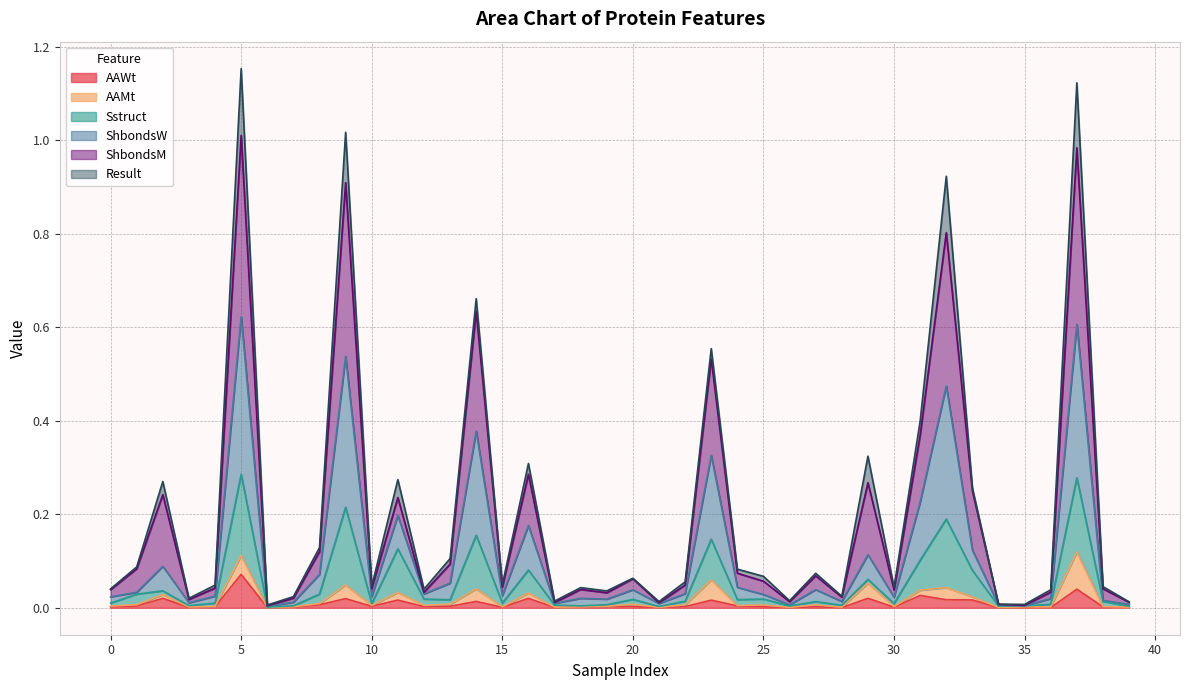

Is it true that Sstruct equals 0.0 at 30?

True